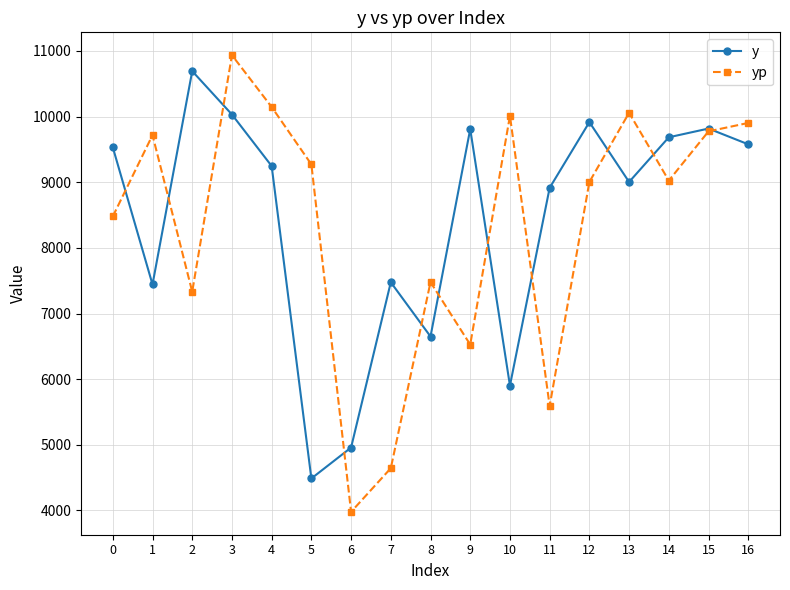

What value does the y series have at 8?

6650.0